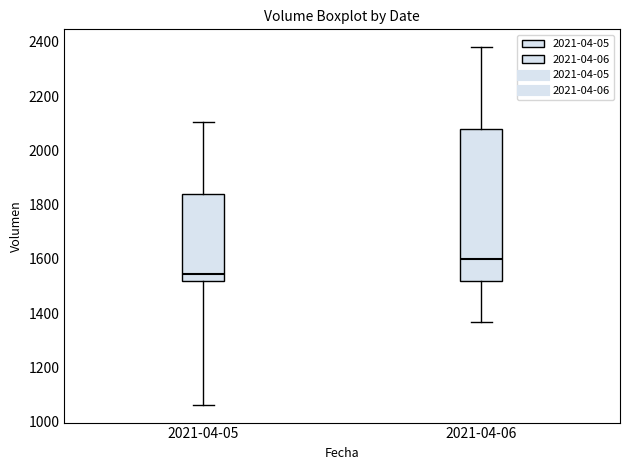

Reading left to right, read every box against the y-axis: the position of its median line, the range the box covers, and the ends of its whiskers. The values are not printed on the chart, so give them approximately, as read against the axis.

2021-04-05: median 1540, box 1520 to 1840, whiskers 1060 to 2100
2021-04-06: median 1600, box 1520 to 2080, whiskers 1360 to 2380